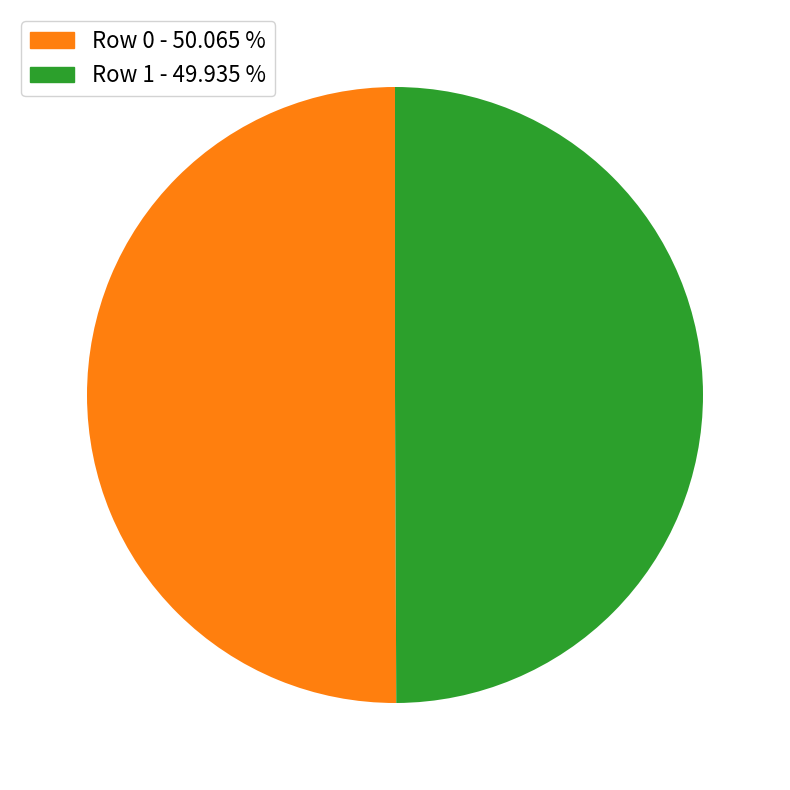

Approximately how many times larger is the value at Row 0 compared to Row 1?

1.0